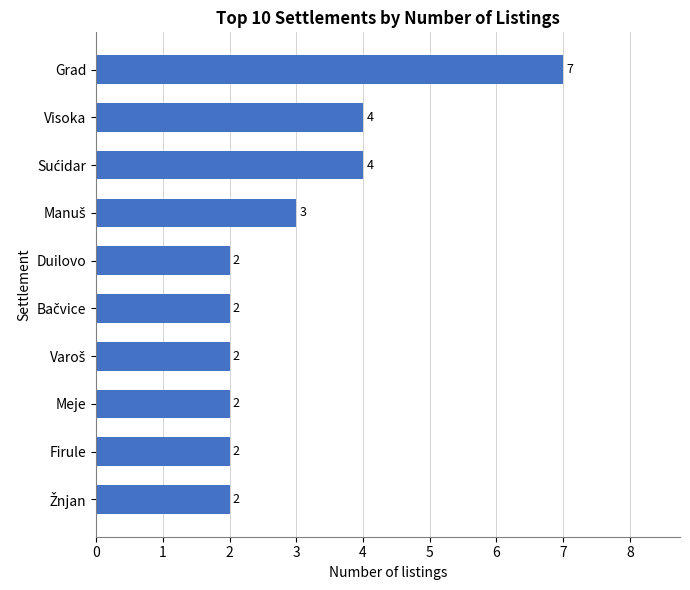

What is the difference between the maximum and minimum values?

5